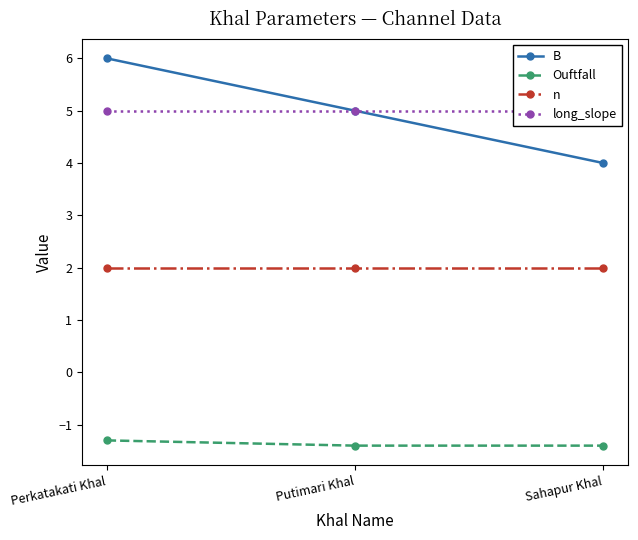

True or false: long_slope has a value of 5.0 at Sahapur Khal.

True